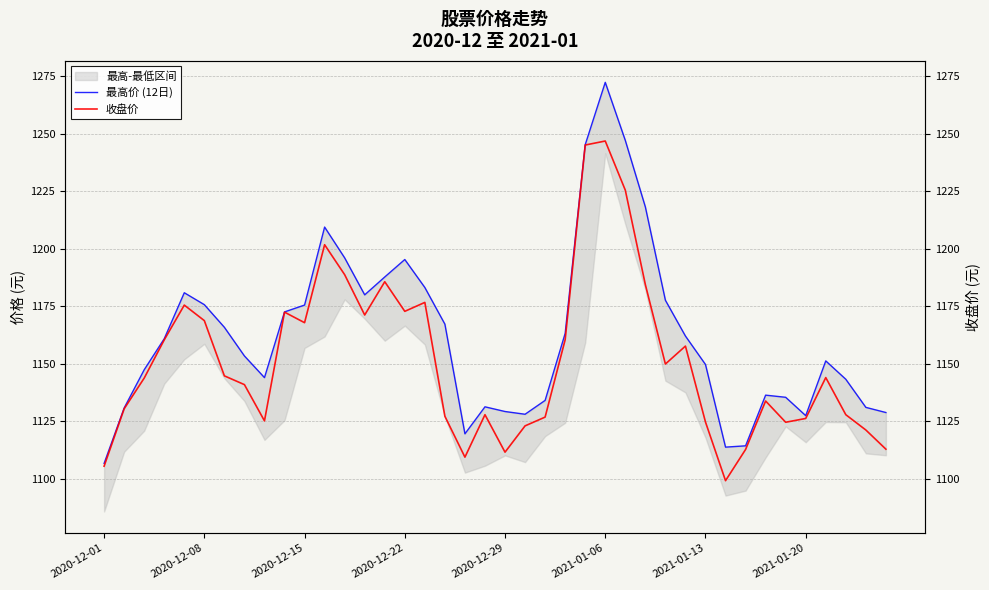

Is it true that 最高价 (12日) equals 326.3 at 2020-12-15?

False